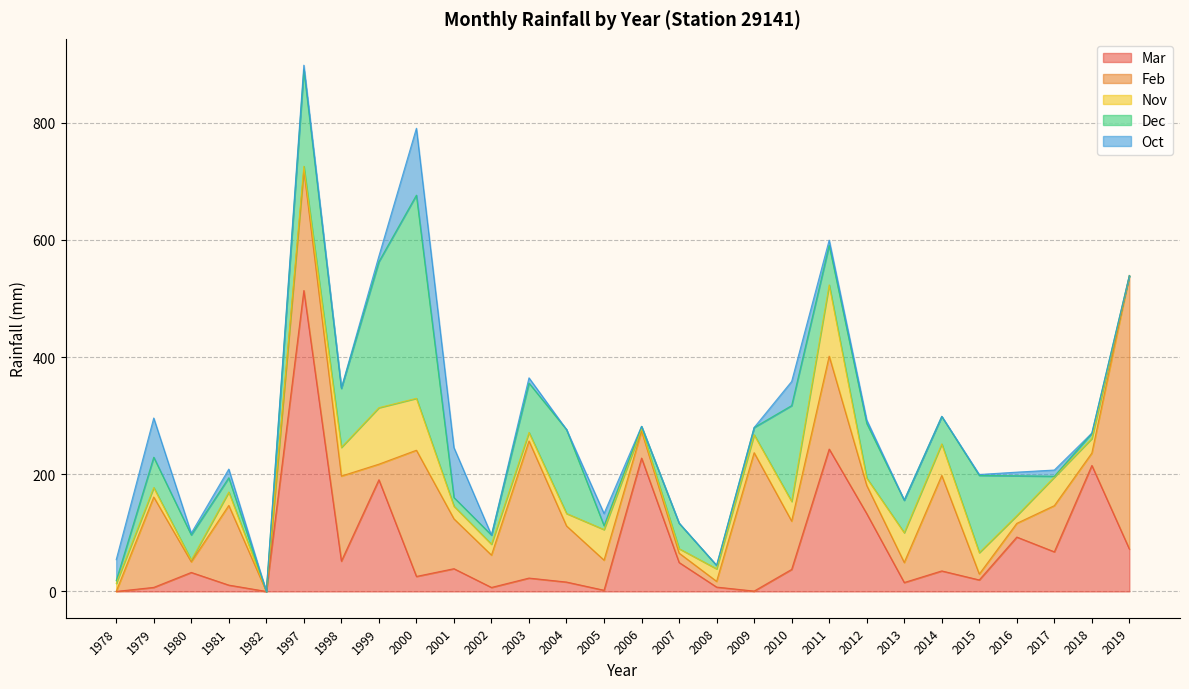

Which series changed the most between 2004 and 2009?

Feb